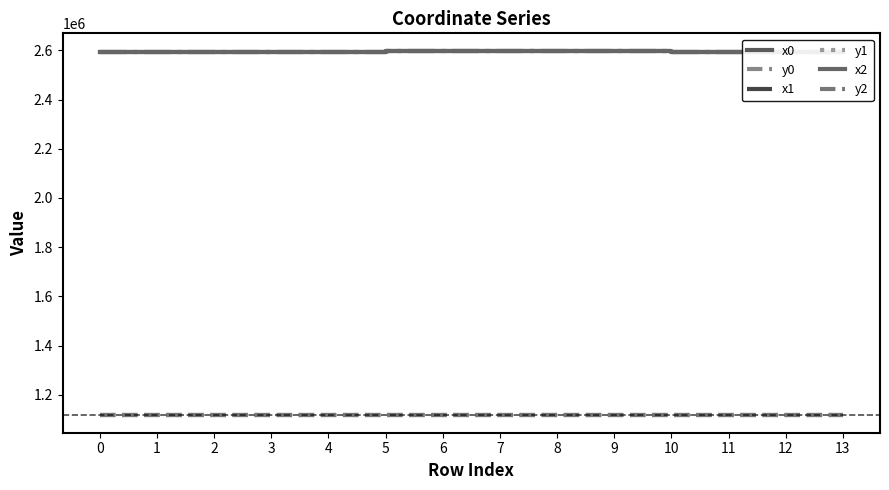

True or false: x0 and y1 intersect in this chart.

False